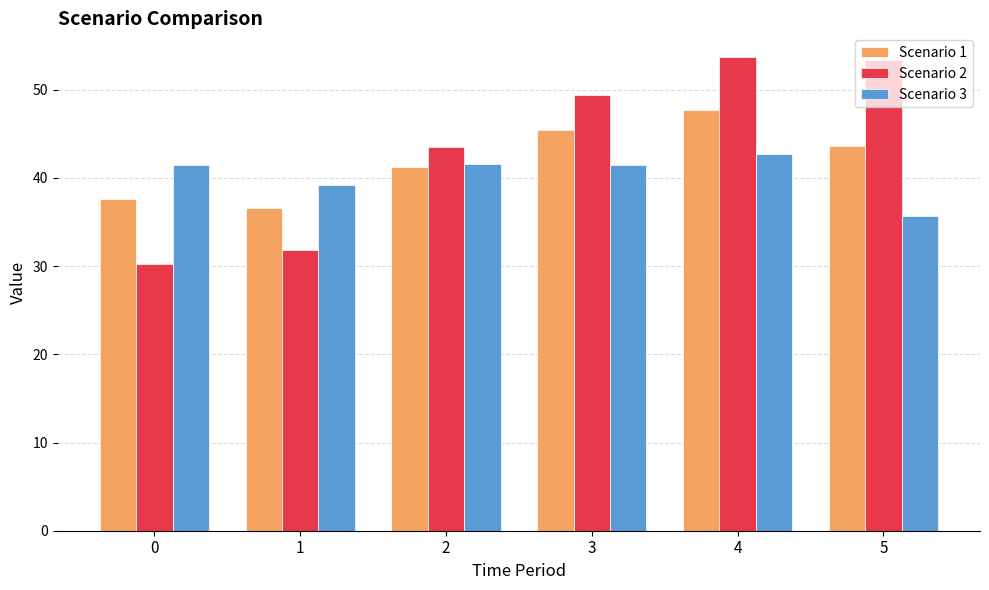

What is the value of the Scenario 1 bar at the 4th from the left?

45.4